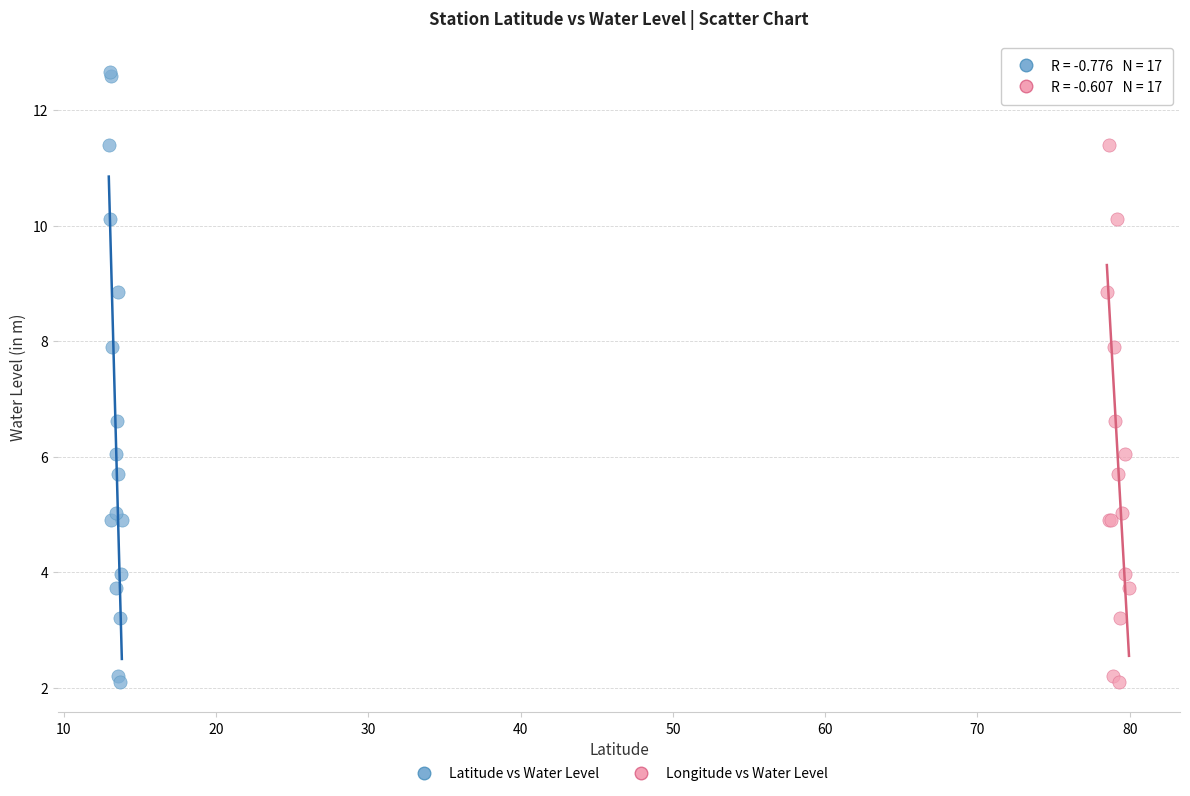

What are all the series names shown in the legend?

Latitude vs Water Level, Longitude vs Water Level